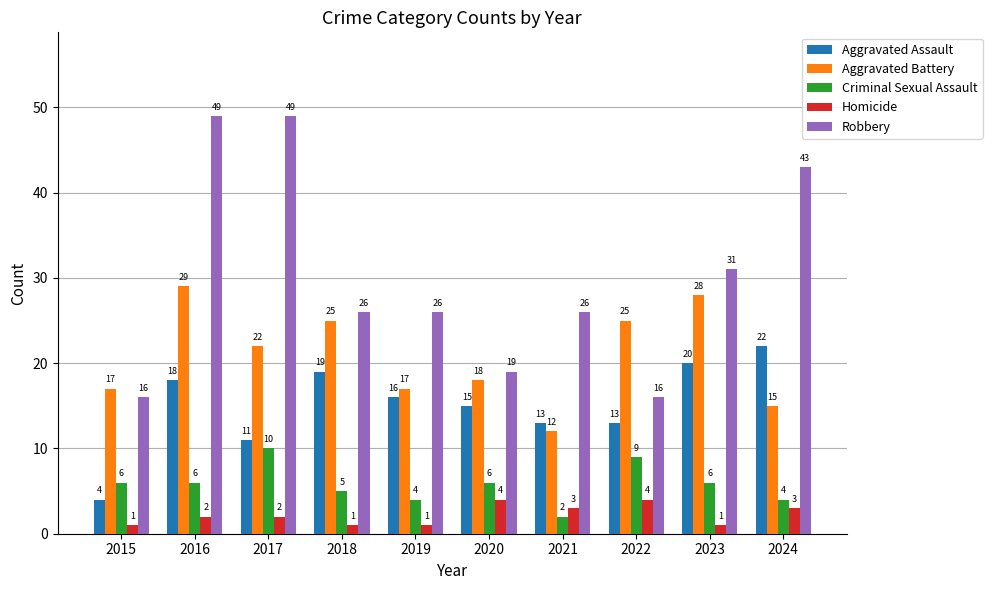

What is the sum of all Aggravated Assault values?

151